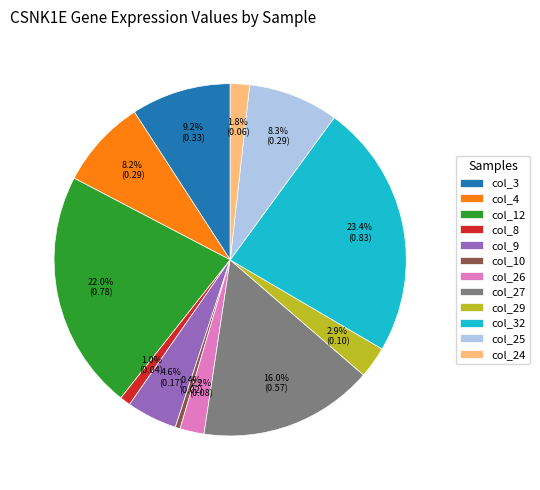

What percentage do col_26 and col_32 together represent?

25.6%